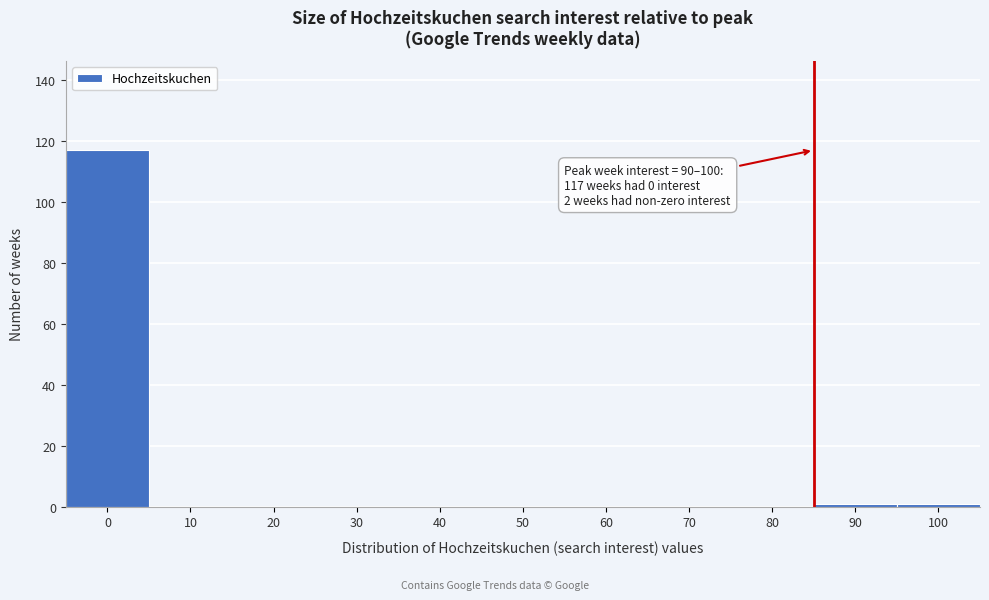

Reading left to right, transcribe all the data shown in this chart.

0=117	10=0	20=0	30=0	40=0	50=0	60=0	70=0	80=0	90=1	100=1